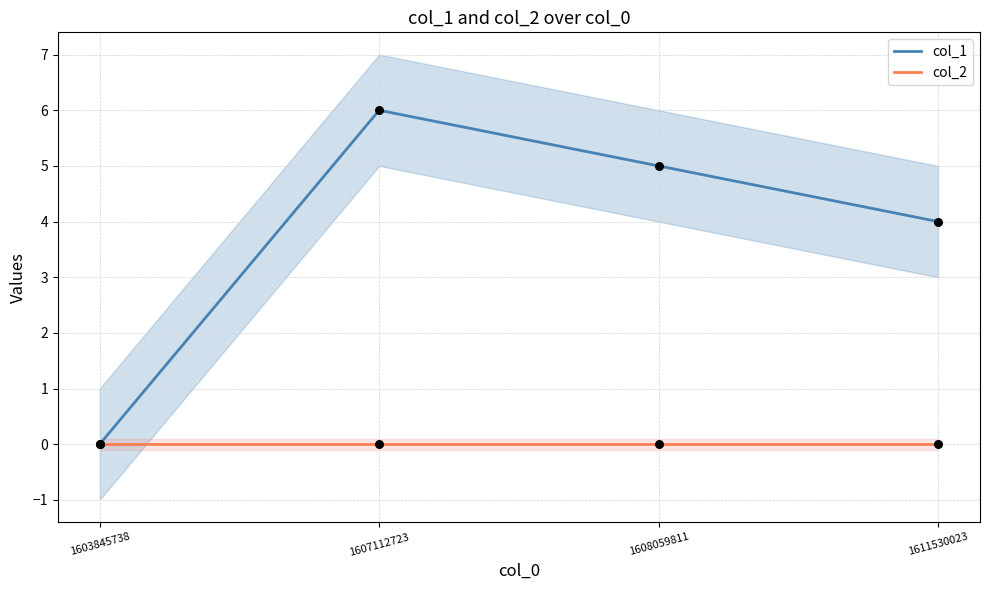

At which category is the sum across all series the highest?

1607112723